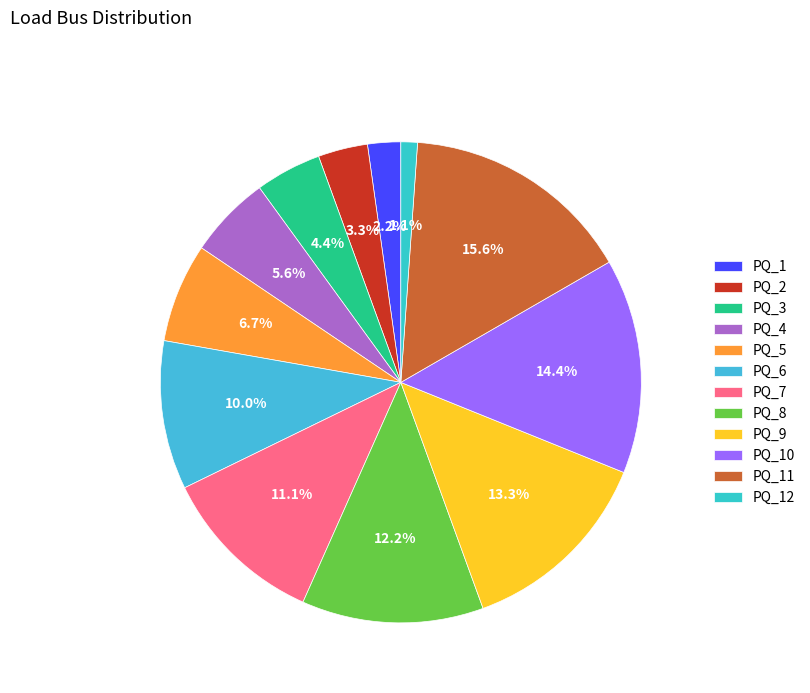

Combined, do PQ_6 and PQ_5 account for over 50%?

No